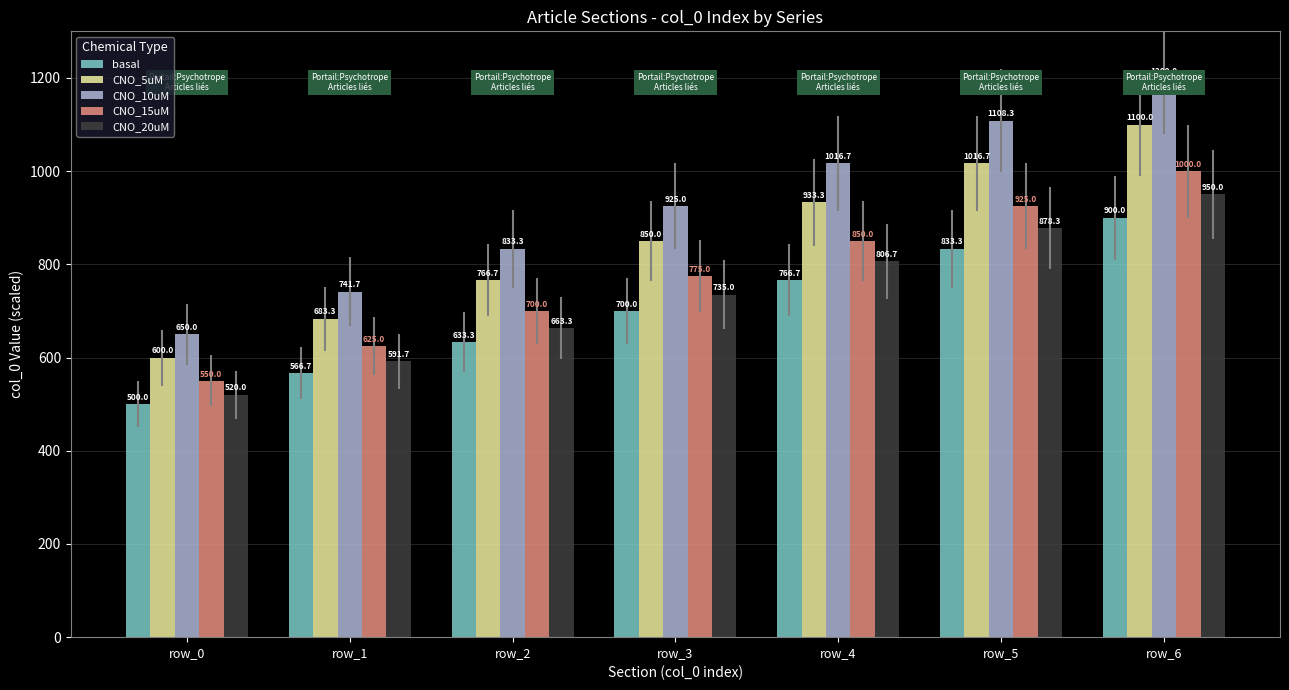

True or false: CNO_5uM has a value of 1053.0 at row_2.

False